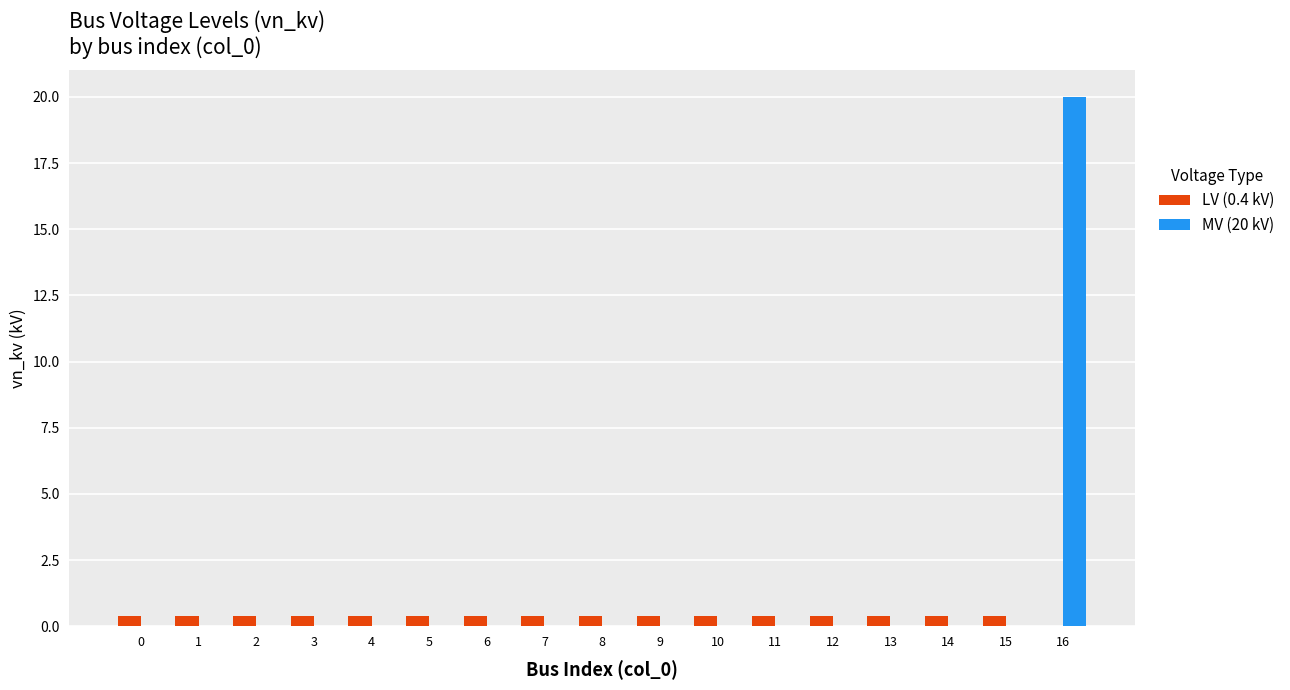

Which category has the highest value in the MV (20 kV) series?

16